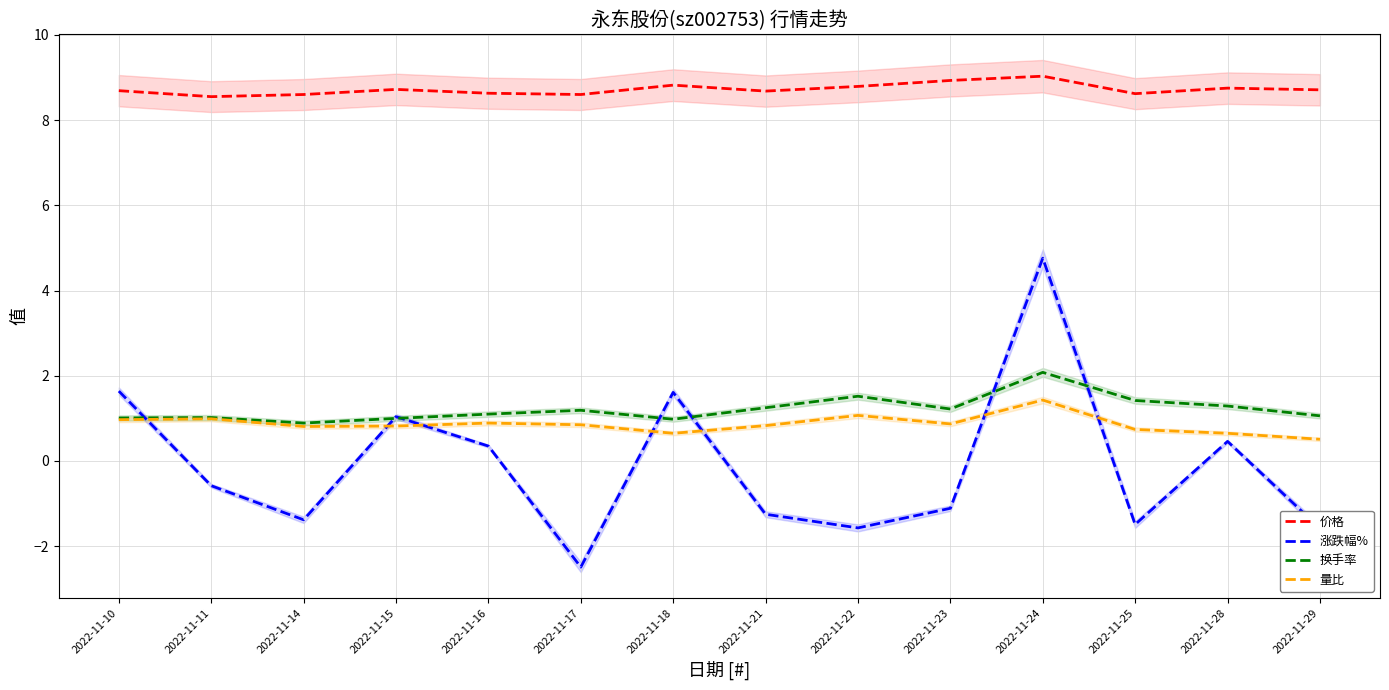

The 量比 series shows 1.4 at 2022-11-24. True or false?

True